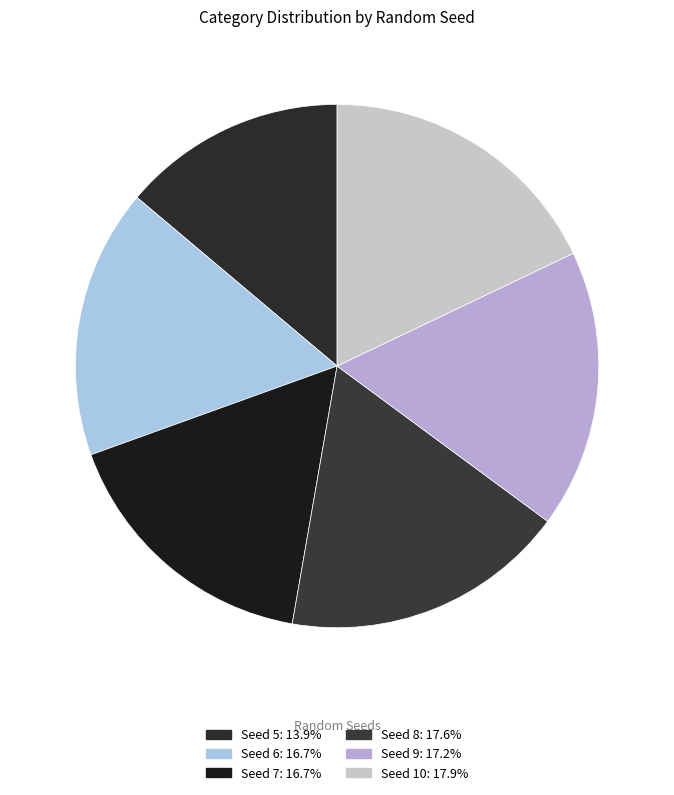

How many slices are in this pie chart?

6